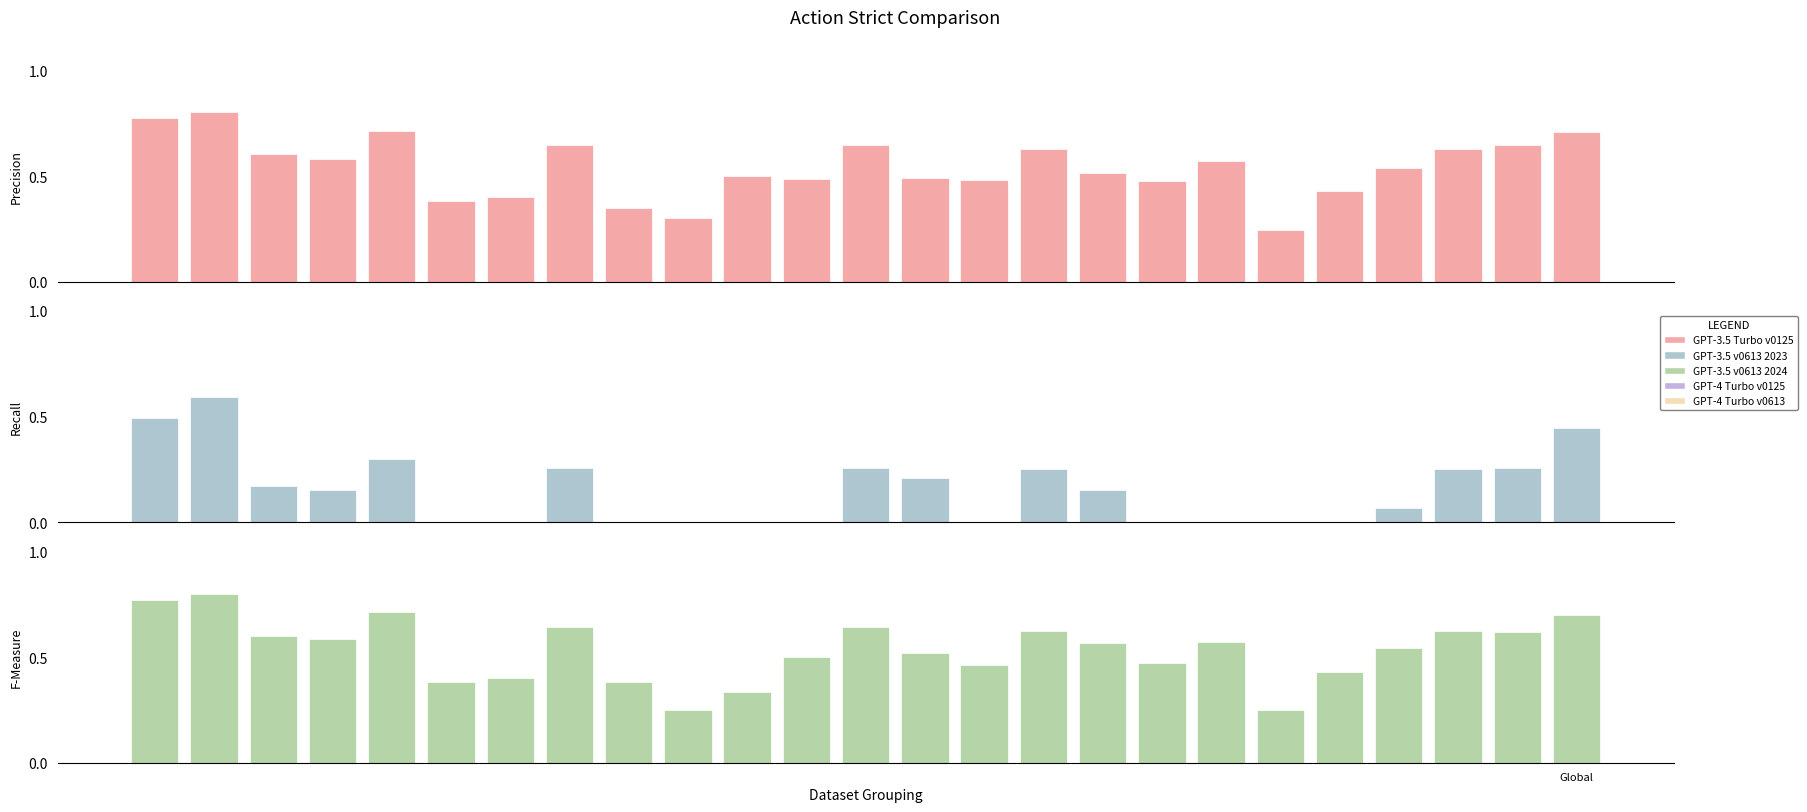

The F-Measure series shows 0.7 at 20. True or false?

False